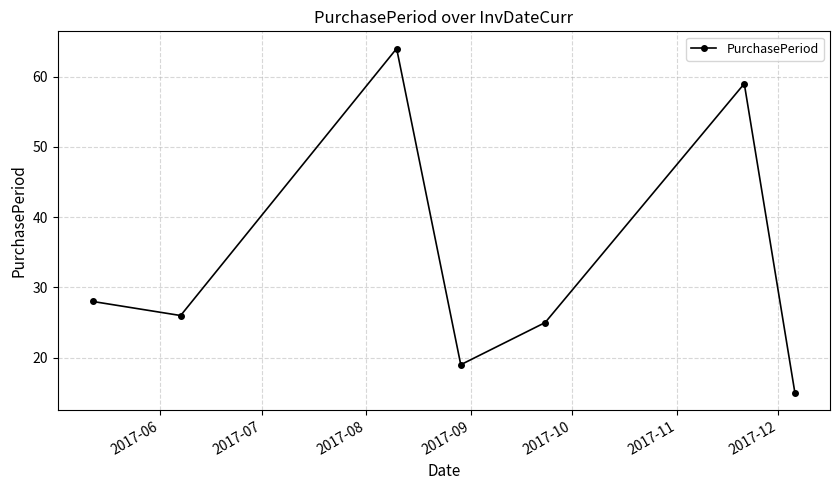

What is the difference between the maximum and minimum values?

49